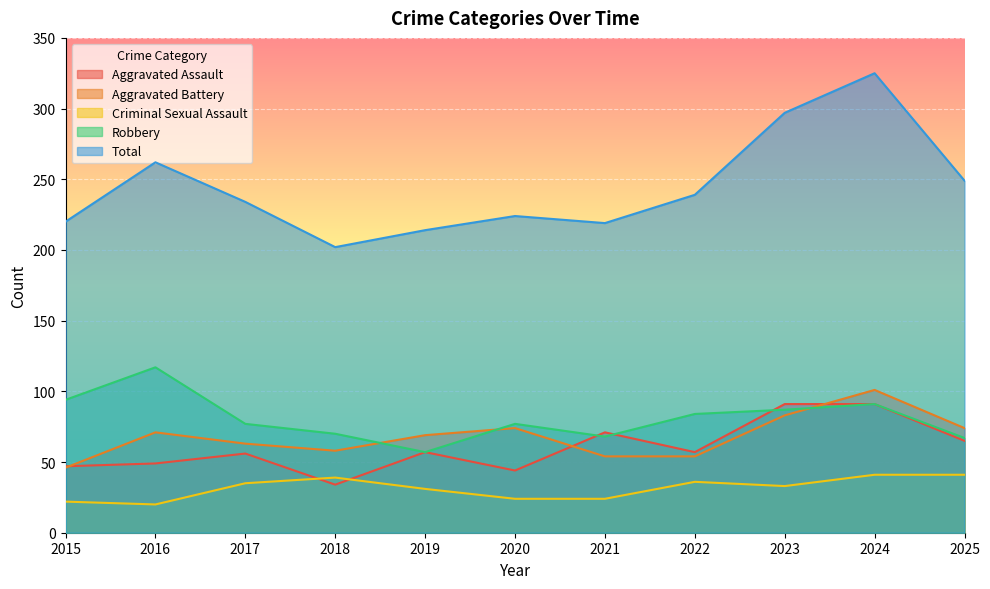

How many values in the Criminal Sexual Assault series exceed 33?

5